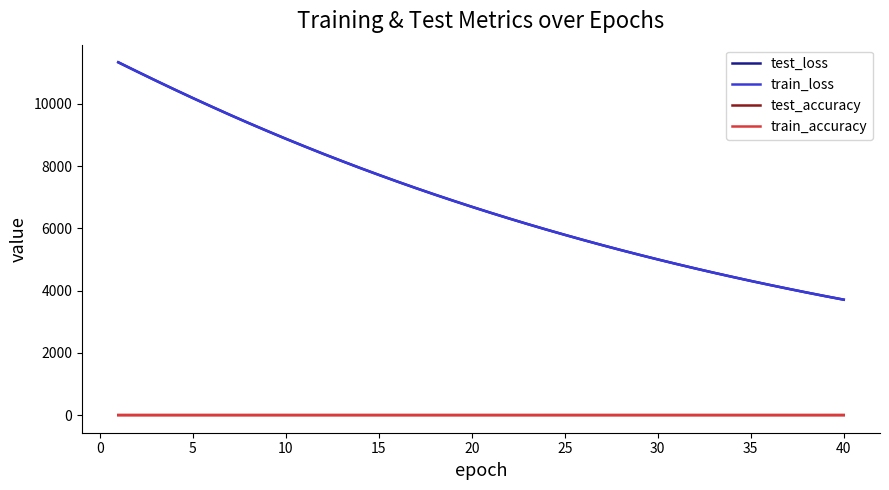

True or false: test_accuracy and train_loss intersect in this chart.

False